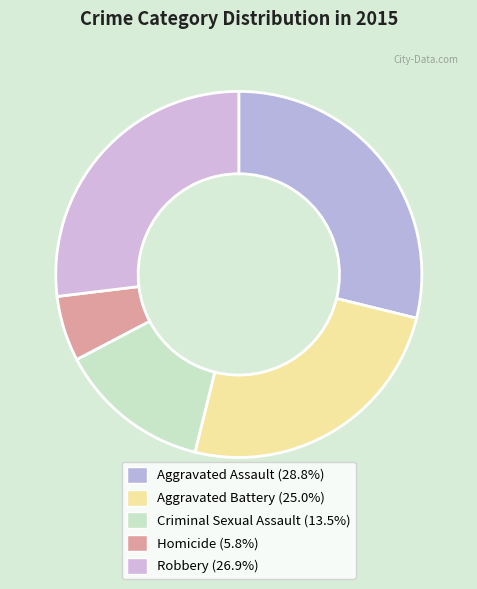

Which category has the smallest portion of the pie?

Homicide